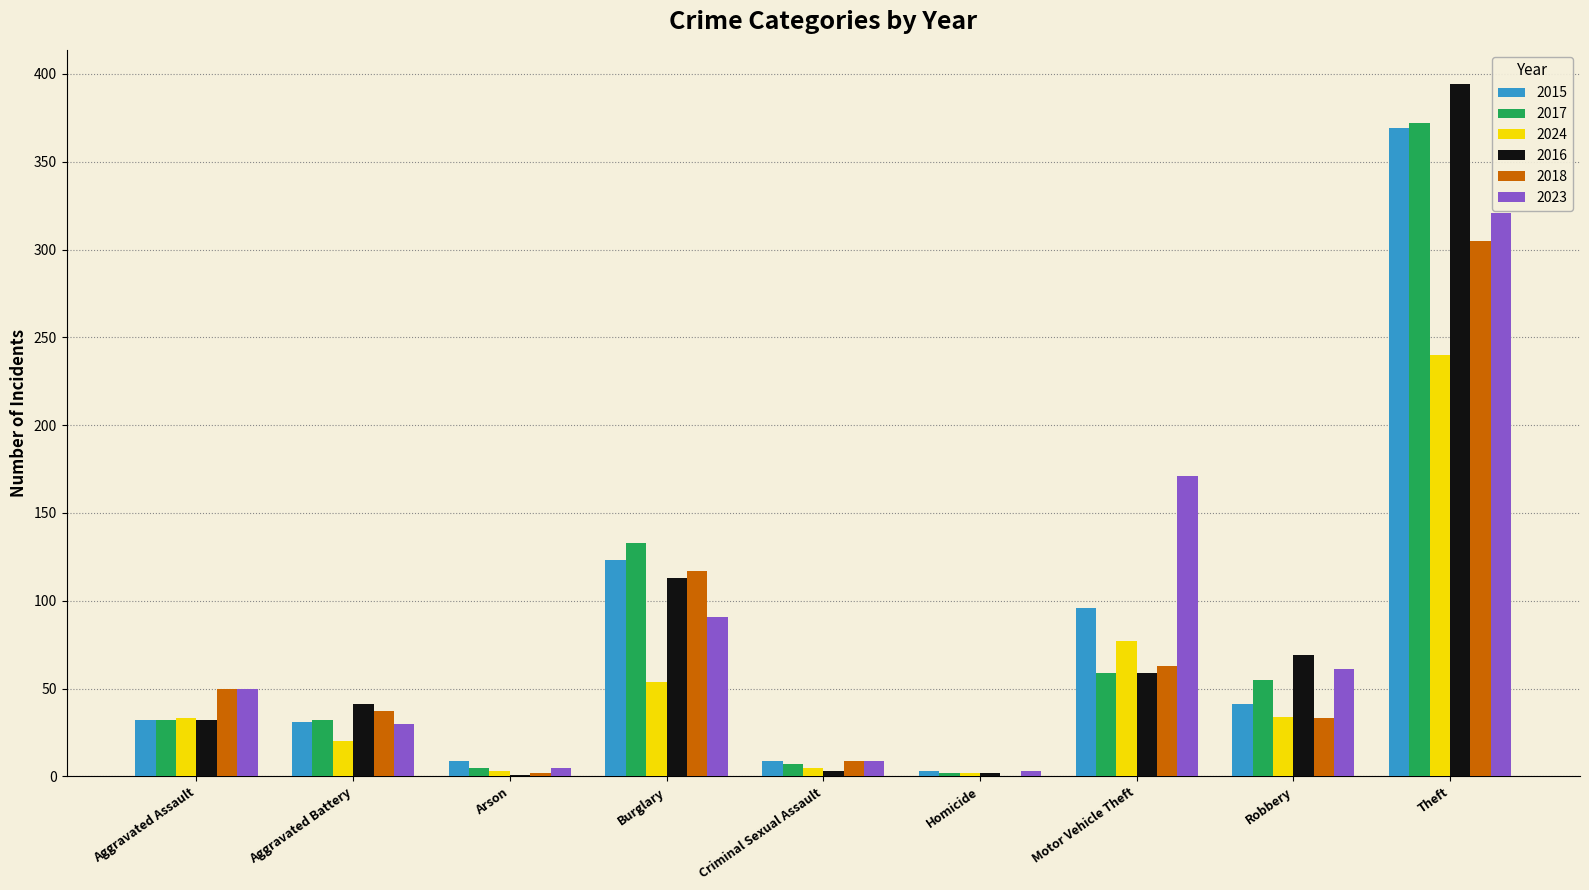

How many groups of bars are there?

9